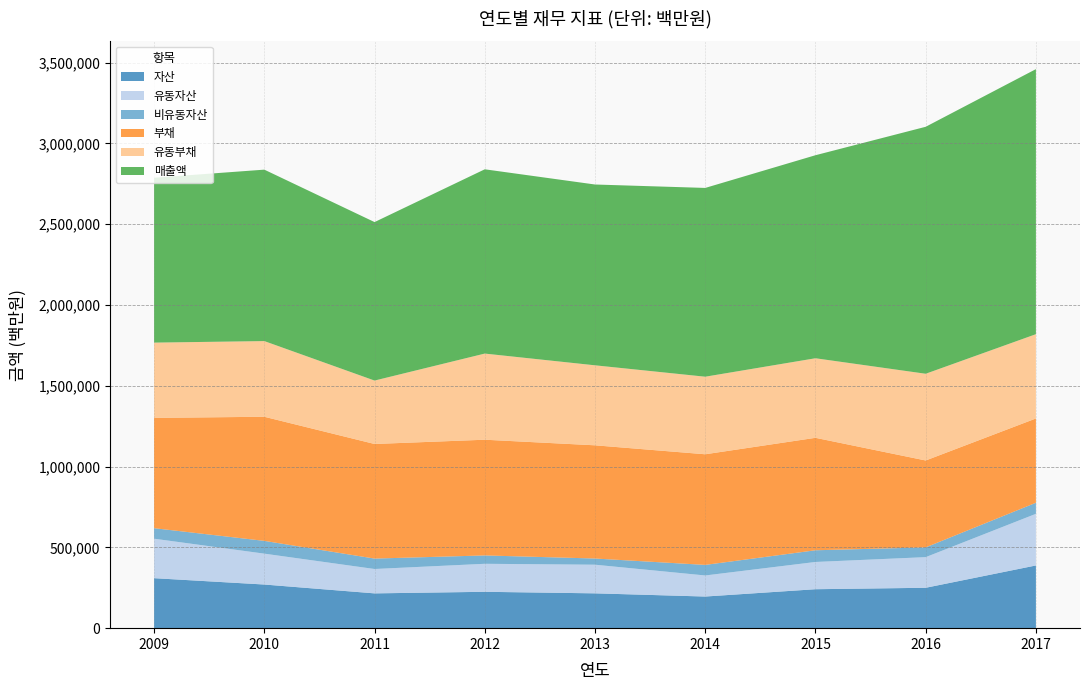

Reading left to right, extract all data points from this chart.

자산: 309302	270042	215273	225017	215459	195726	240984	249919	387976
유동자산: 244280	191043	150813	173317	177216	130347	168609	189570	319590
비유동자산: 65023	78999	64460	51700	38243	65378	72374	60350	68386
부채: 682566	767999	709093	716014	700543	684534	695849	537688	521543
유동부채: 465693	468210	392404	532968	494946	479937	492252	536638	521543
매출액: 1020220	1060831	980631	1140252	1118759	1168075	1256241	1528136	1639989